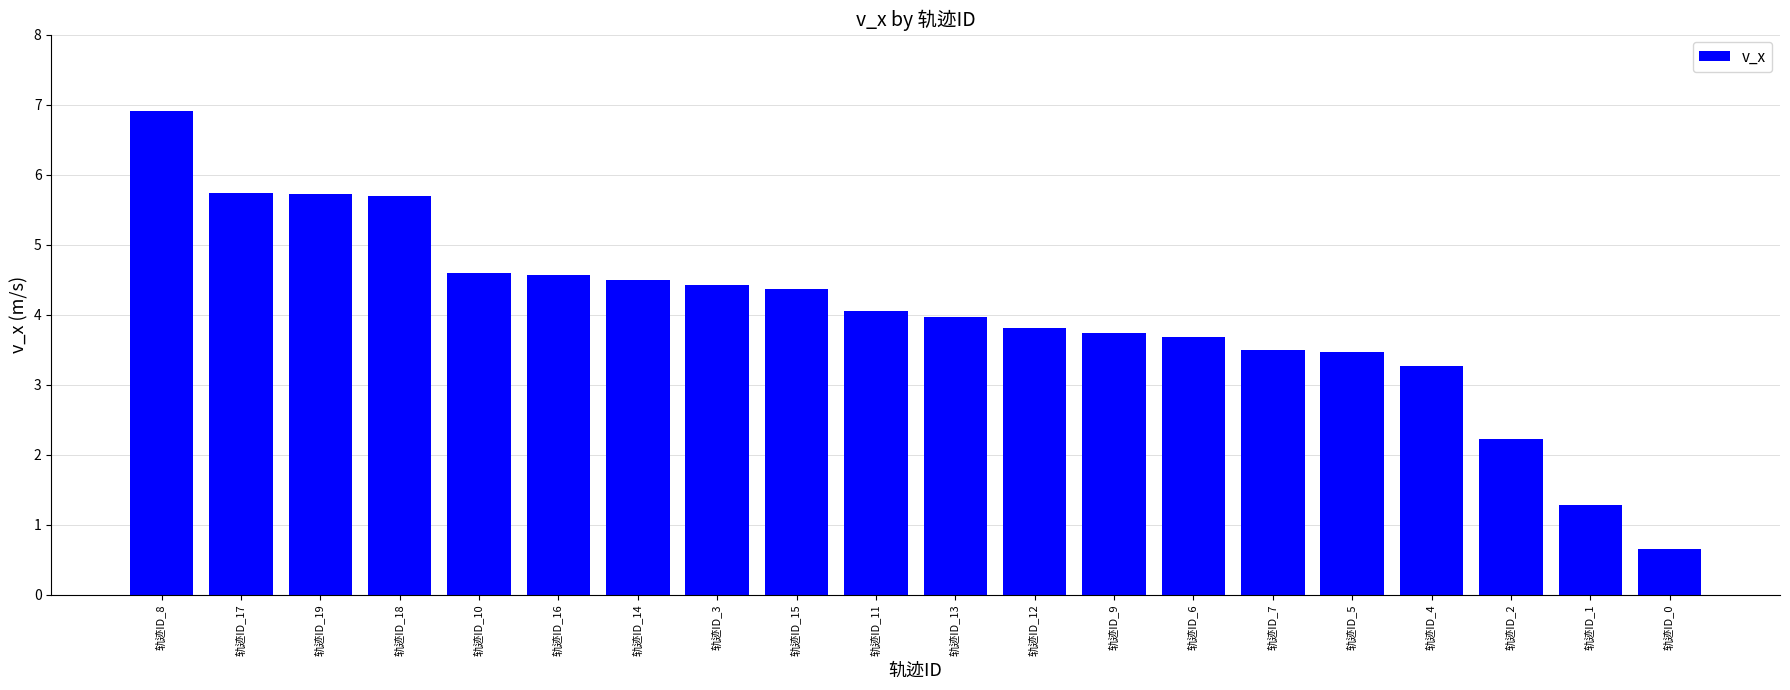

How many distinct data groups are displayed?

1